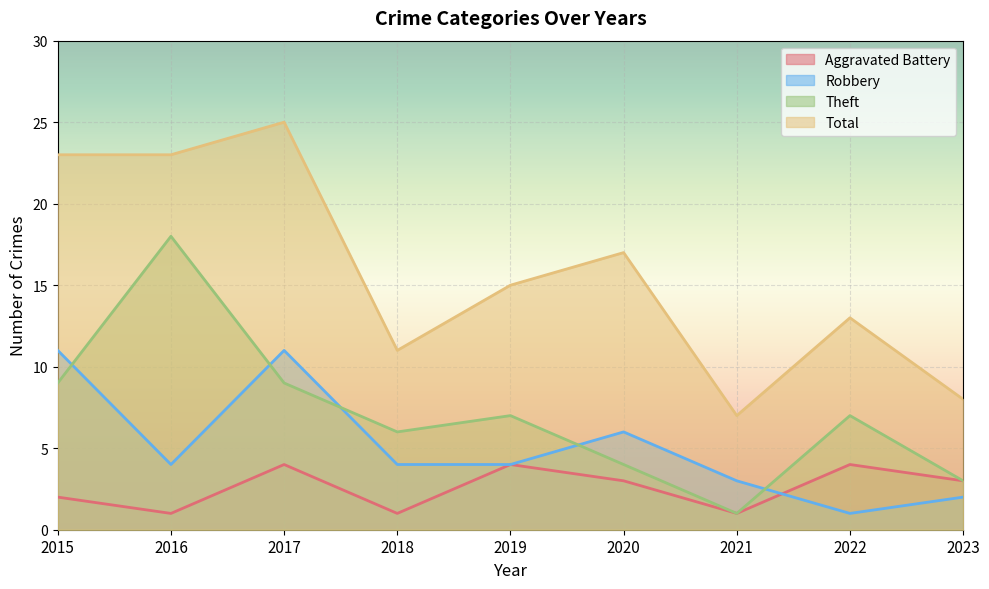

Which series has the widest spread of values?

Total